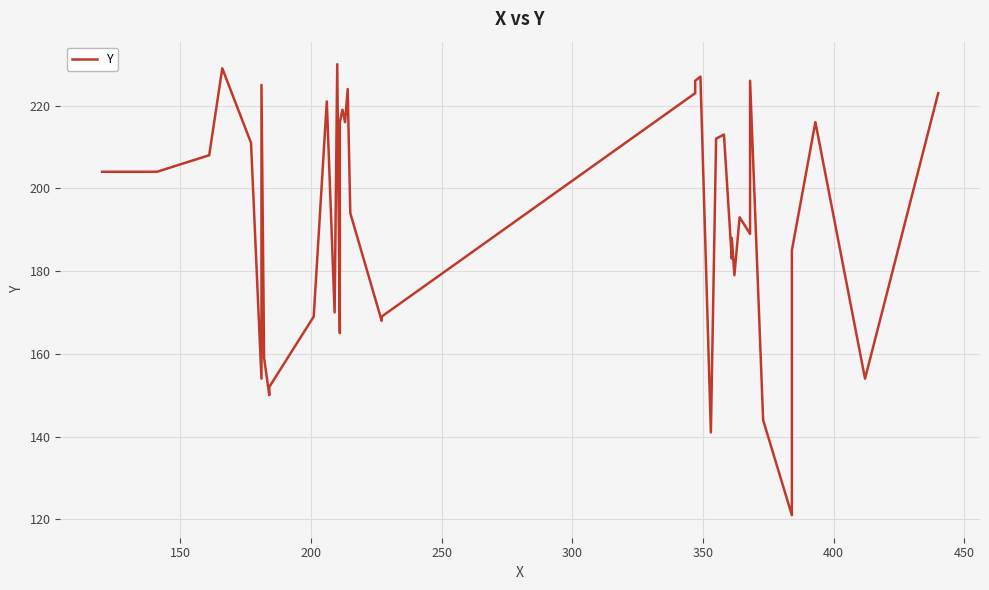

What position from the left is 200?

3